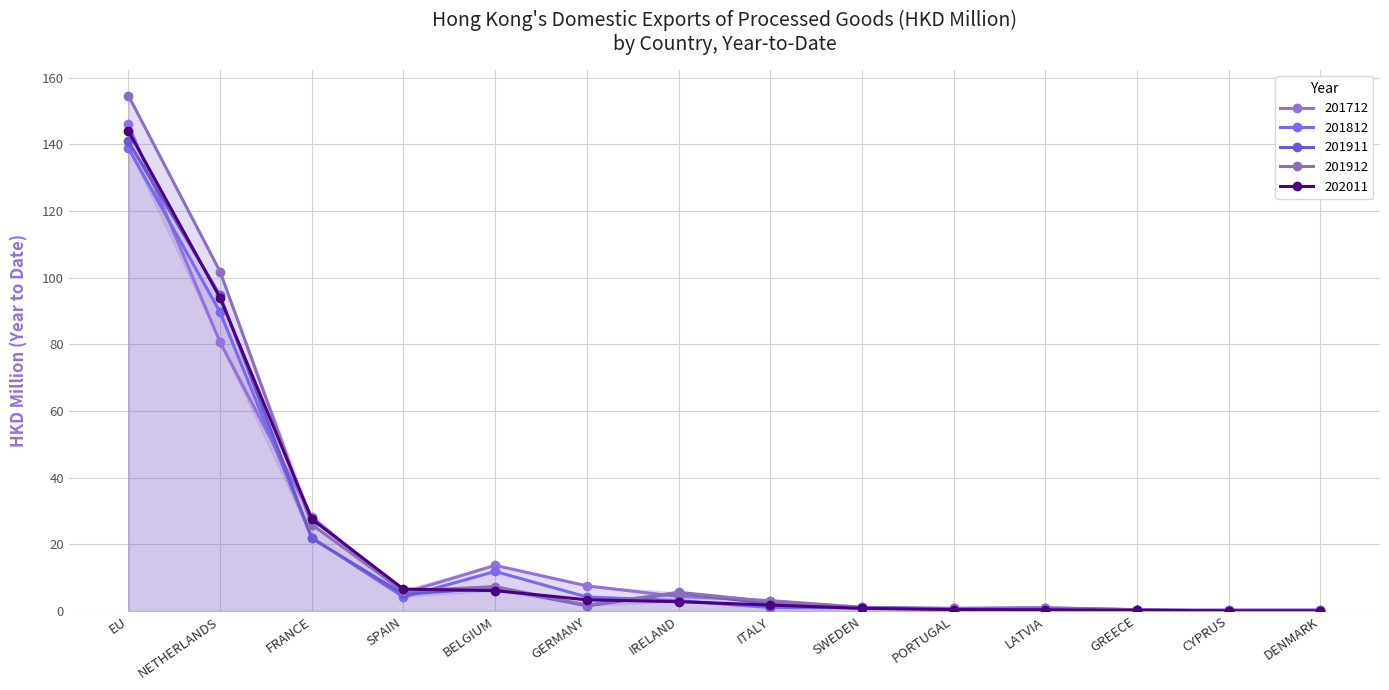

True or false: 202011 and 201912 cross at least once.

True